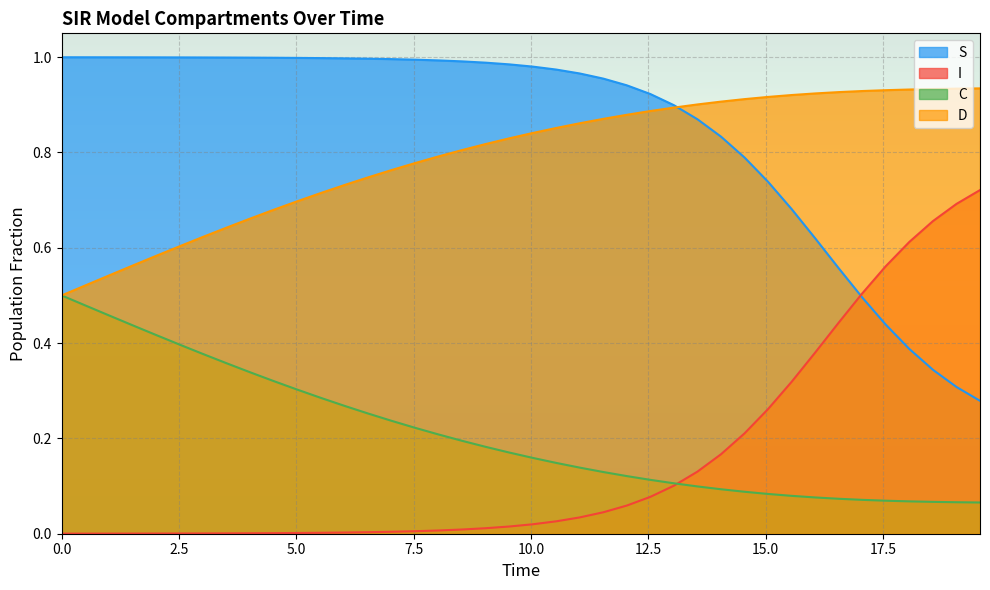

What is the average value of the D series?

0.8